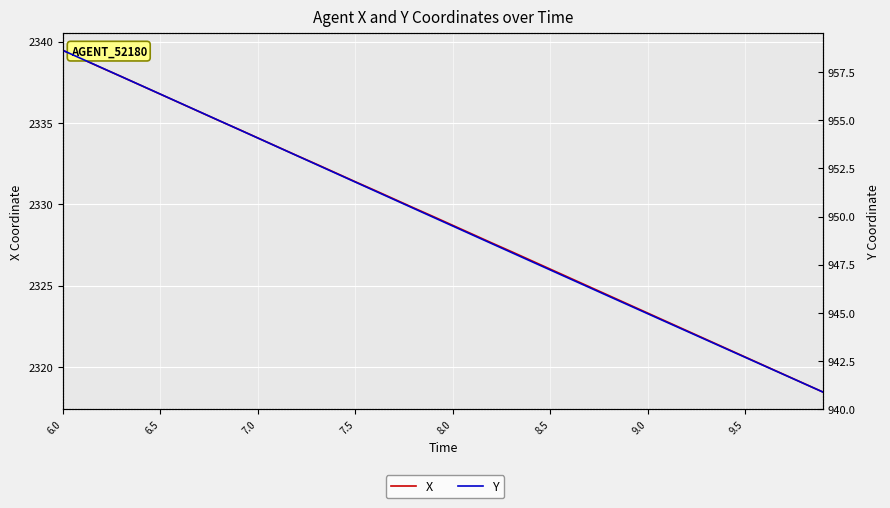

At how many categories does at least one series exceed 2226?

40